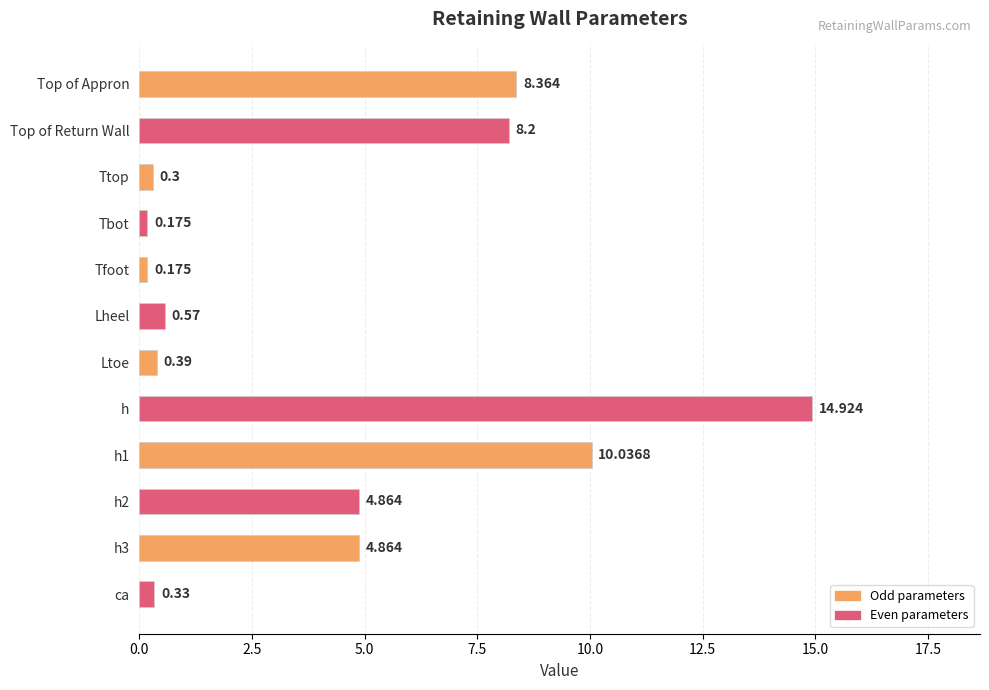

What is the label of the 5th bar from the bottom?

h